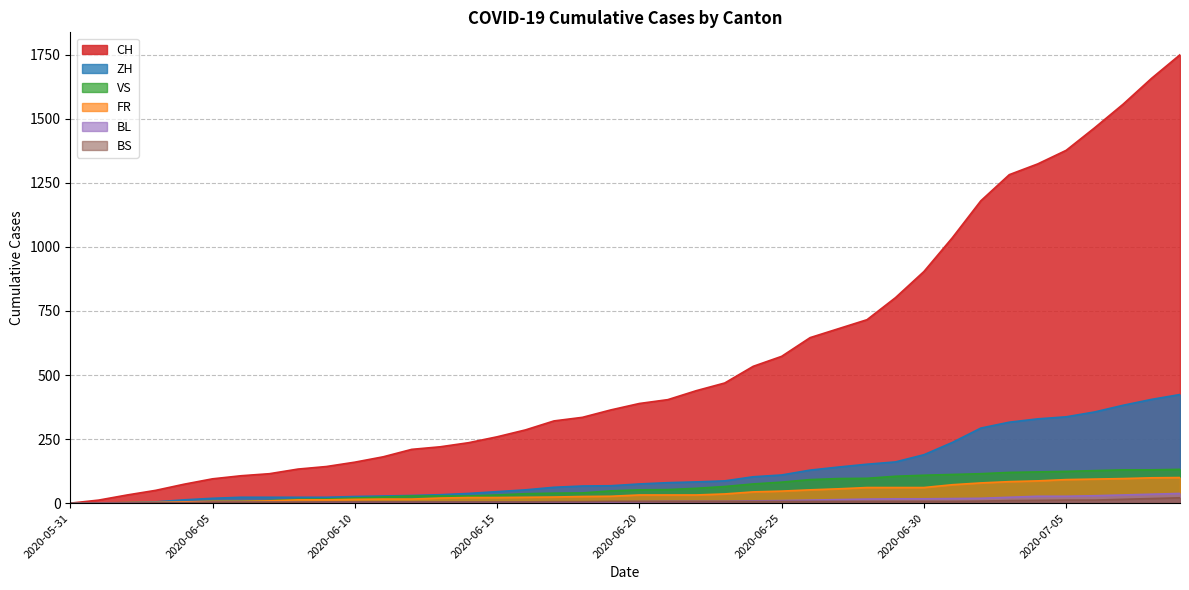

Between 2020-06-12 and 2020-06-28, which series saw the biggest shift?

CH